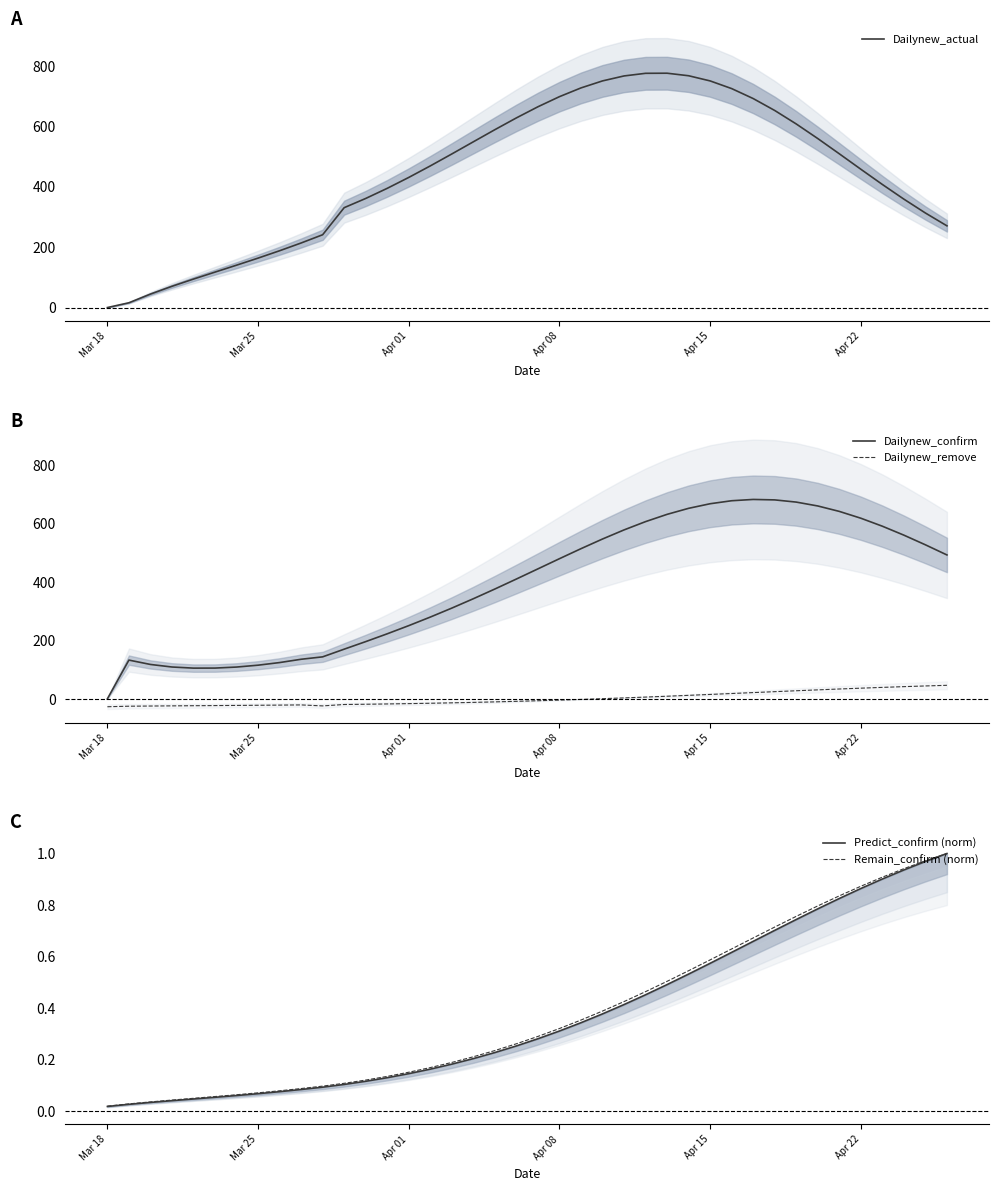

What is the highest value of the Dailynew_actual series?

775.8